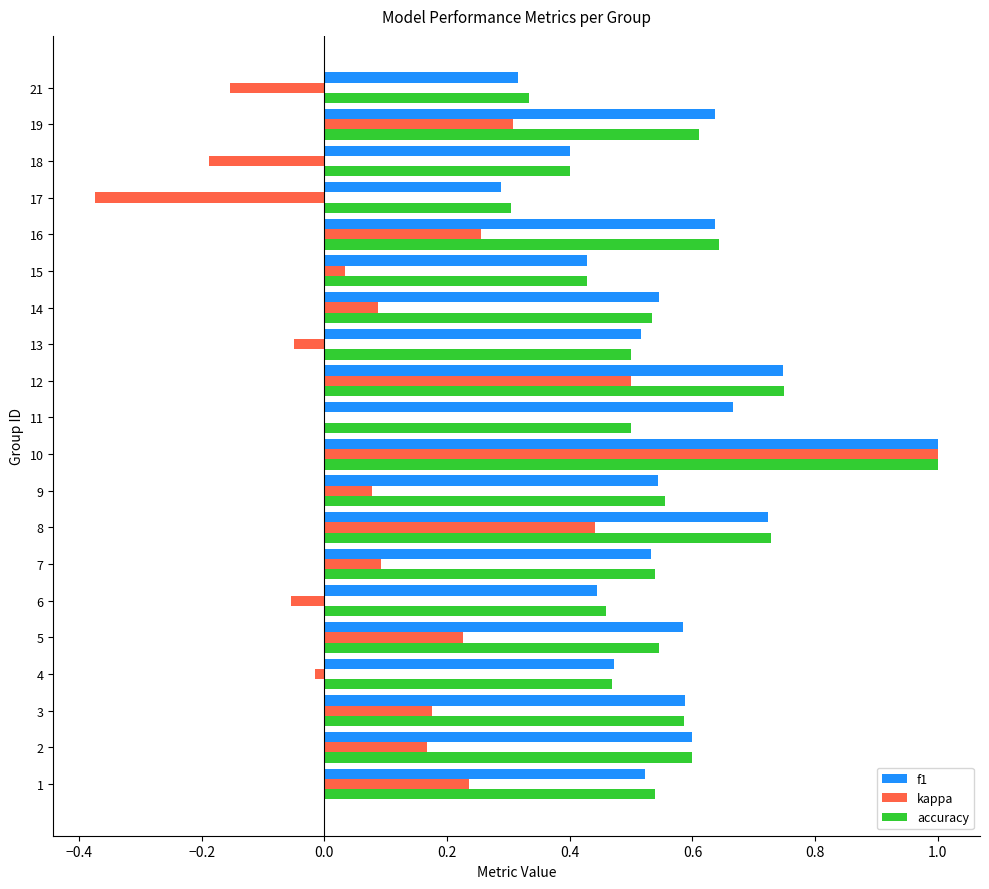

Which series changed the most between 8 and 14?

kappa